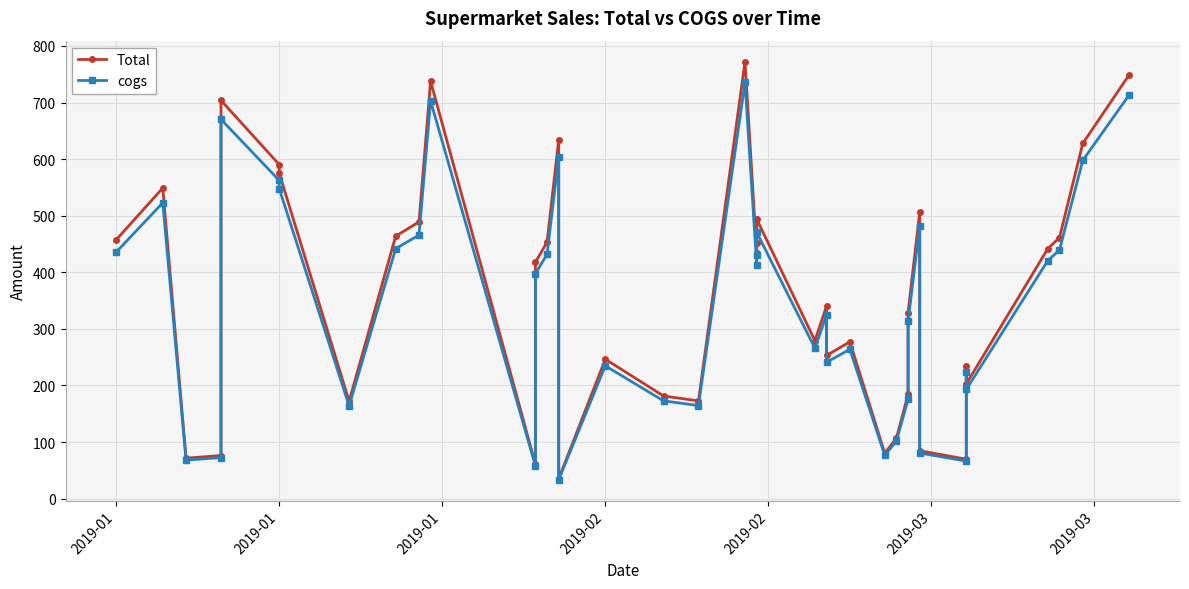

How many data points in Total are less than 417?

20